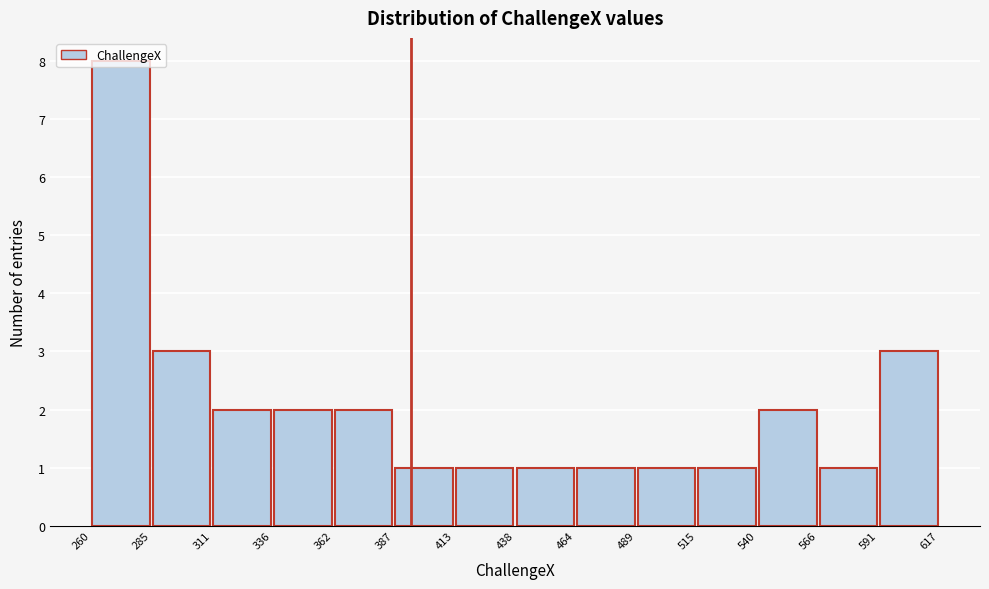

Reading left to right, transcribe this chart: for each bar, give the range it covers on the x-axis and its height. The values are not printed on the chart, so give them approximately, as read against the axis.

260 to 285: 8
285 to 311: 3
311 to 336: 2
336 to 362: 2
362 to 387: 2
387 to 413: 1
413 to 438: 1
438 to 464: 1
464 to 489: 1
489 to 515: 1
515 to 540: 1
540 to 566: 2
566 to 591: 1
591 to 617: 3